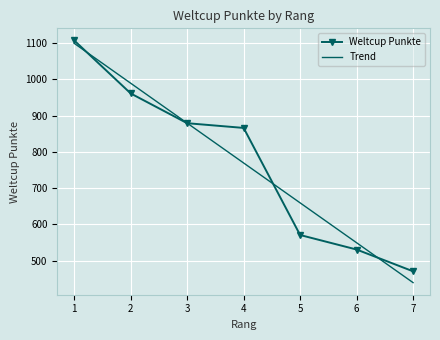

At which label does Weltcup Punkte first exceed 866?

1